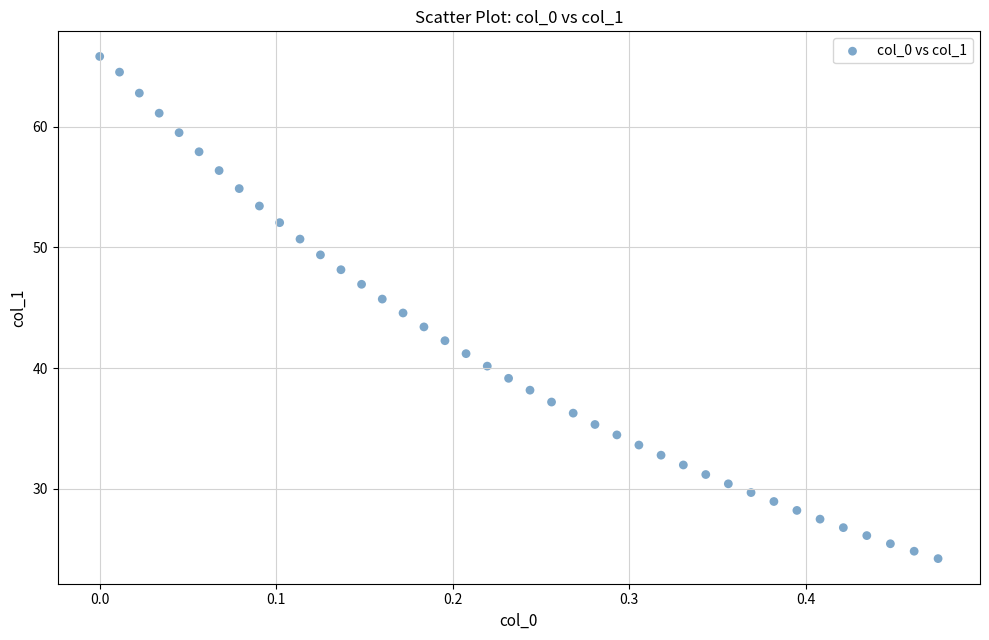

What is the range of X values (max minus min)?

0.5